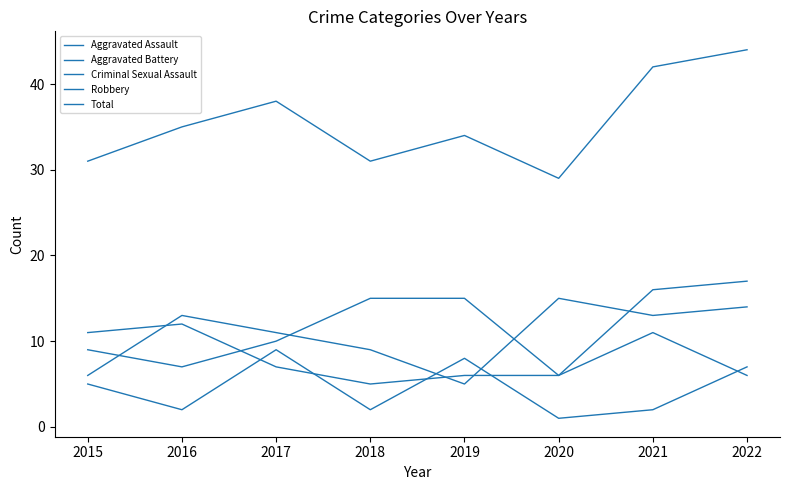

How many lines are shown in the chart?

5